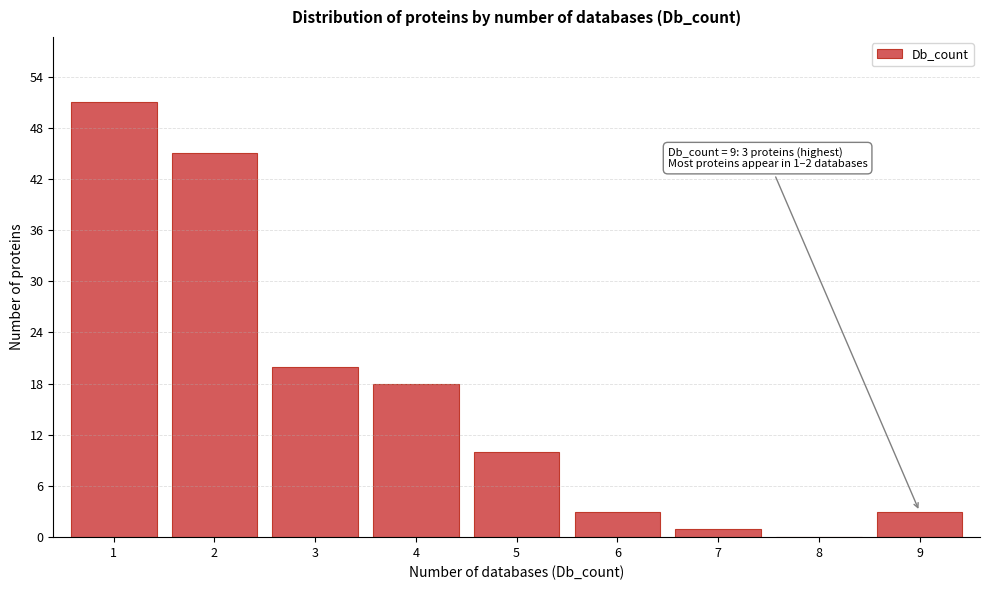

Reading left to right, list all the values displayed in this chart.

1=51	2=45	3=20	4=18	5=10	6=3	7=1	8=0	9=3